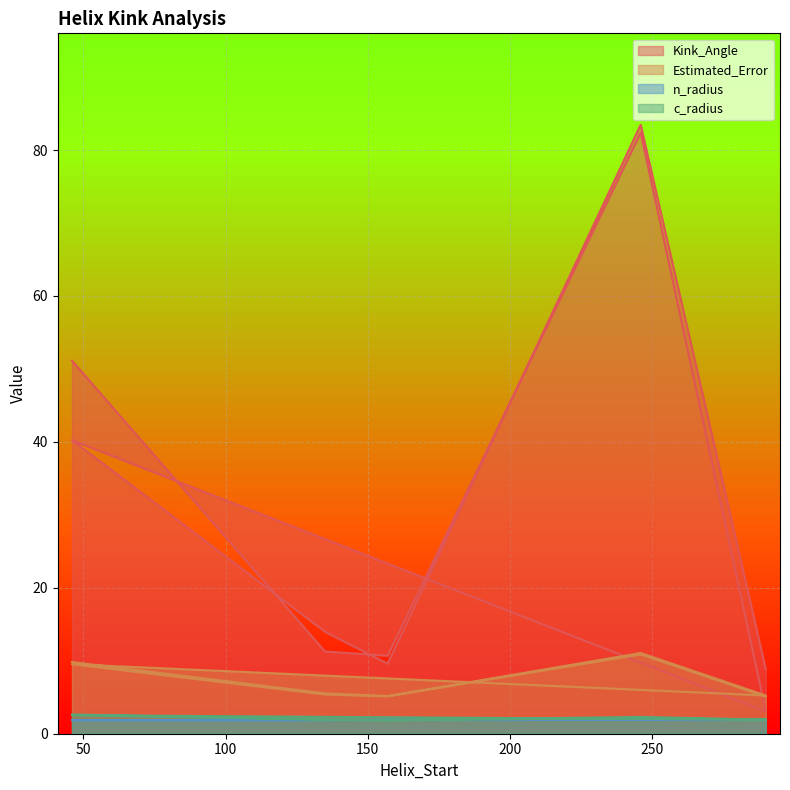

At which category does the chart reach its peak across all series?

246